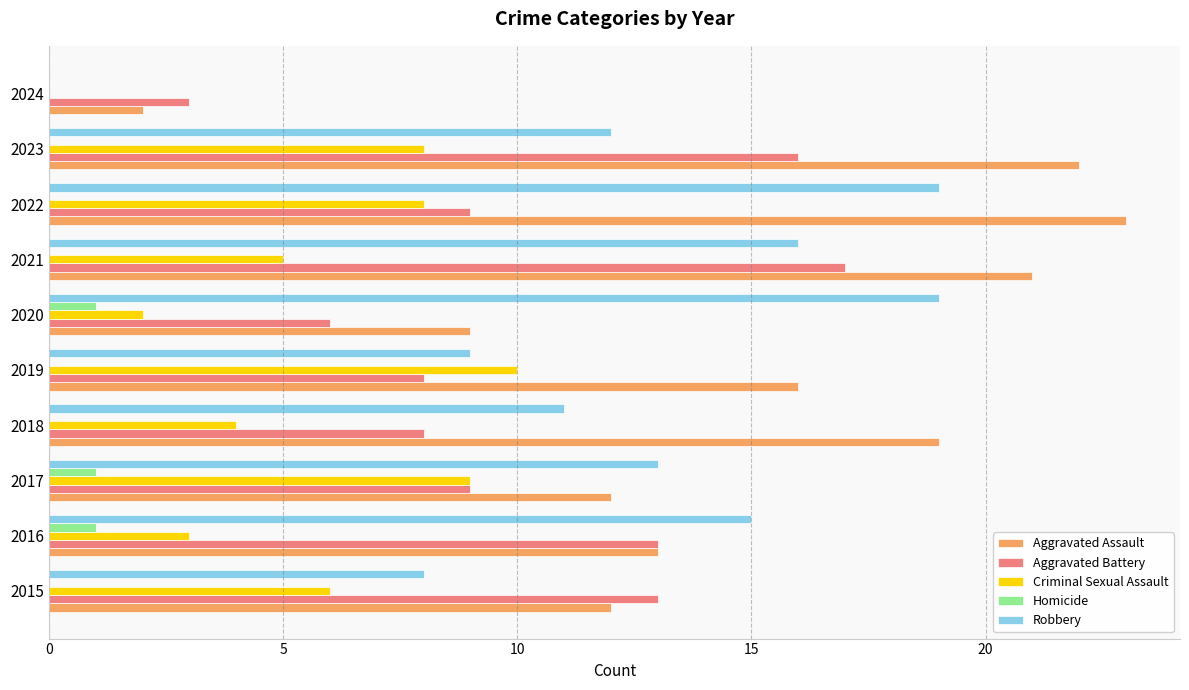

Which series changed the most between 2018 and 2022?

Robbery